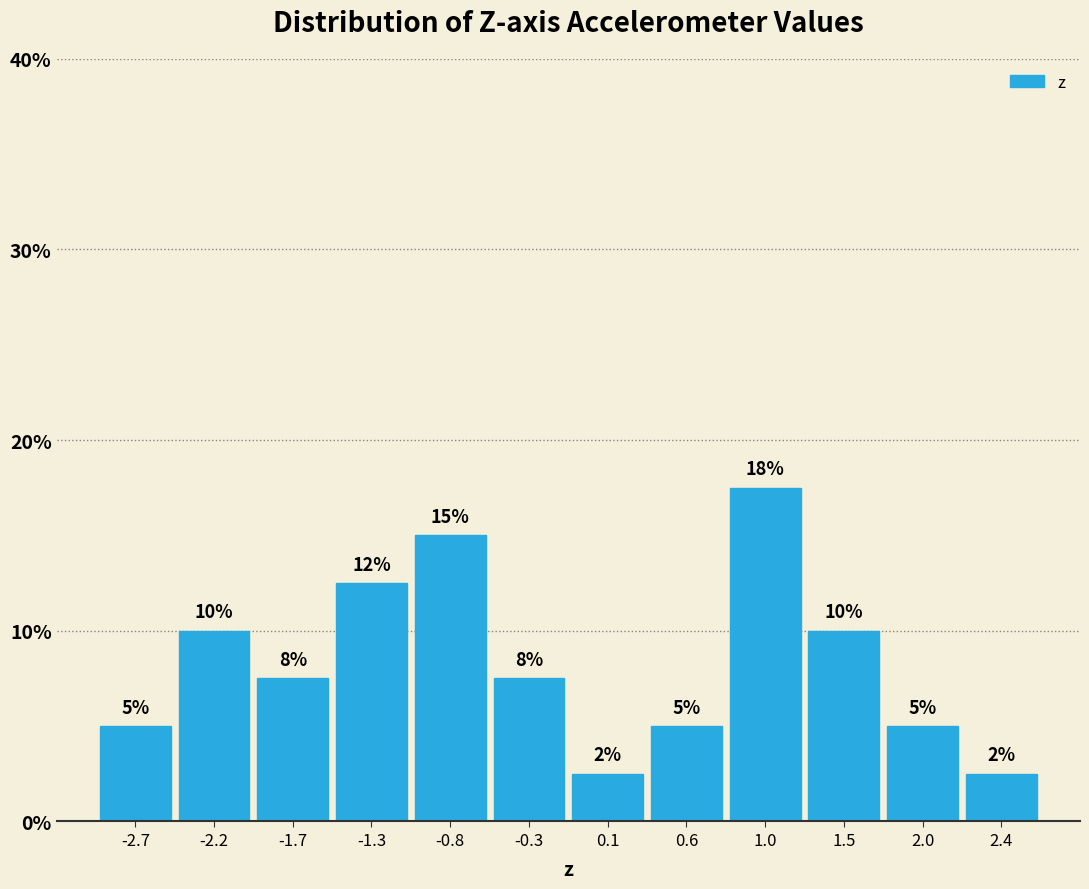

Which range on the x-axis has the tallest bar?

0.80 to 1.25